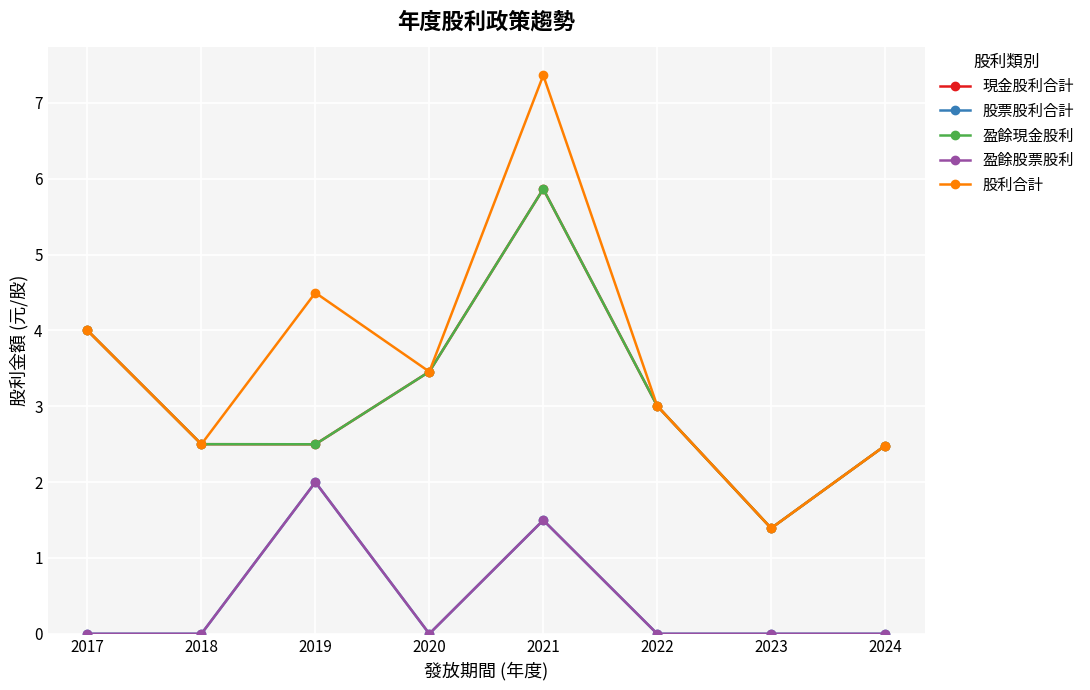

Count the 股票股利合計 values in the range 0 to 1.

6